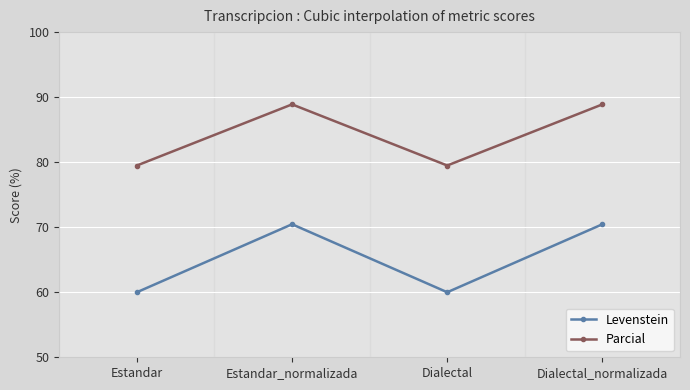

List the series in order of their overall mean, highest first.

Parcial, Levenstein